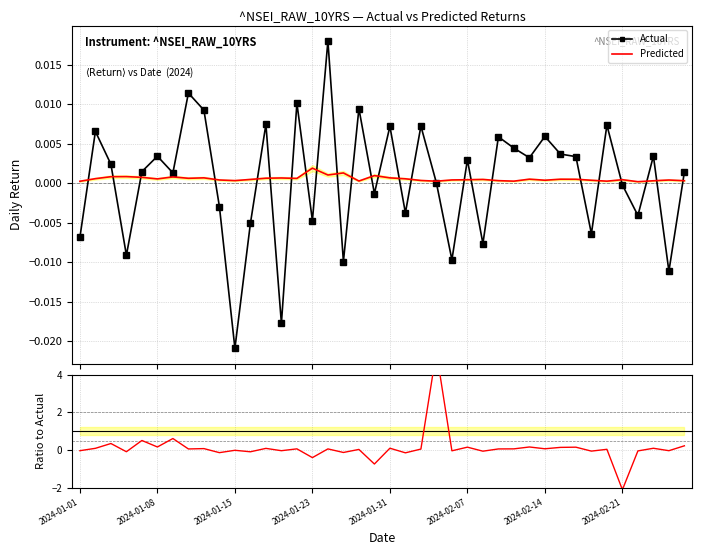

The value of Predicted at 13 is 0.0. True or false?

True